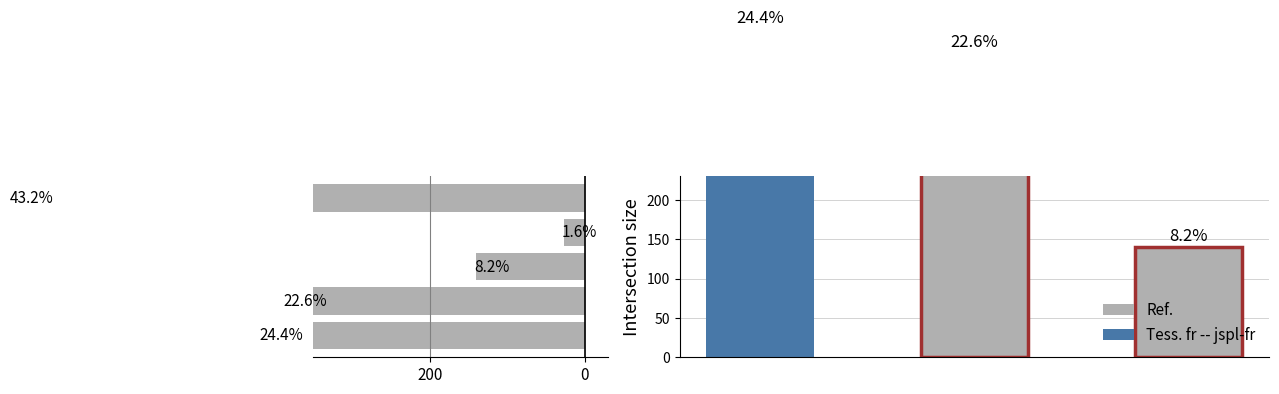

How many categories are shown in the chart?

5